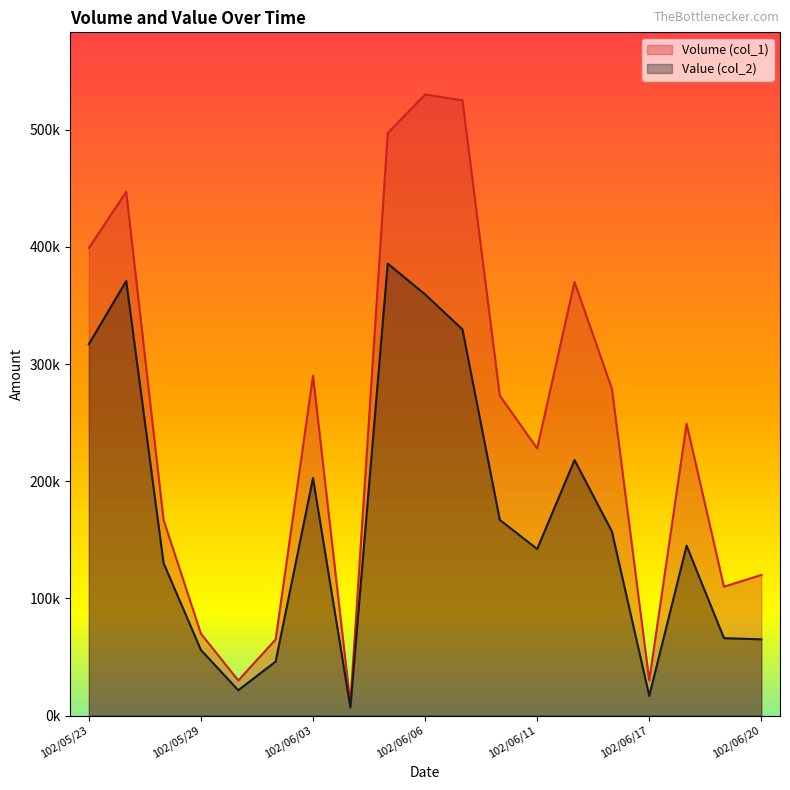

At which label does Volume (col_1) reach its minimum?

102/06/04